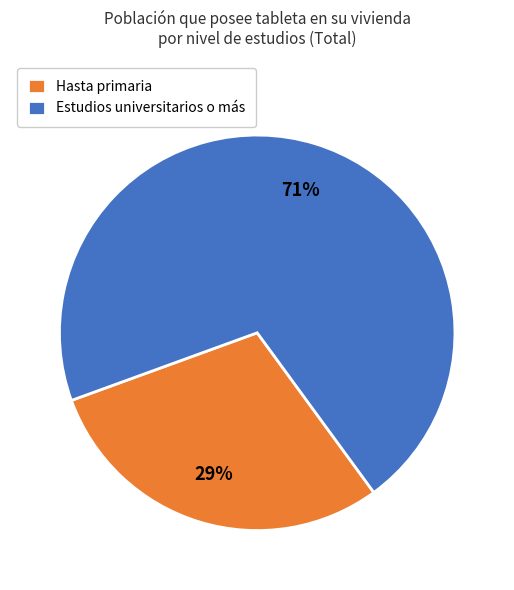

Is there a majority slice in this chart?

Yes